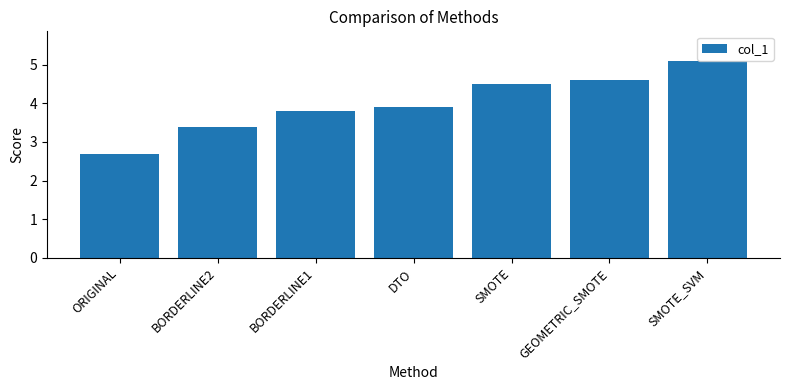

What is the difference between the second highest and second lowest values?

1.2